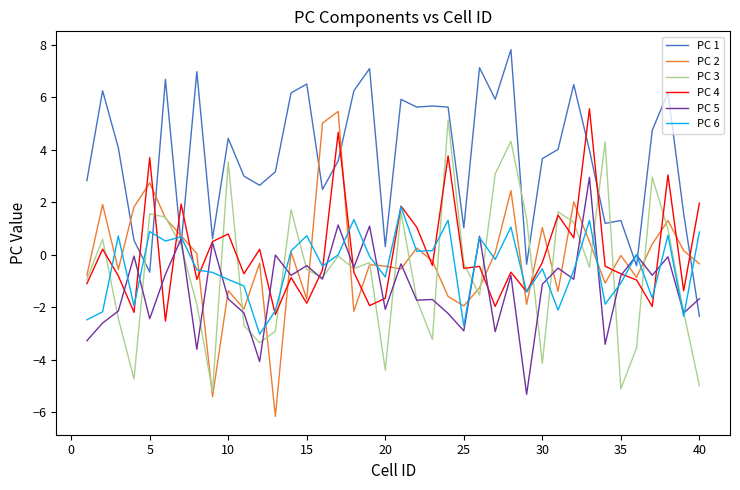

What are all the series names shown in the legend?

PC 1, PC 2, PC 3, PC 4, PC 5, PC 6